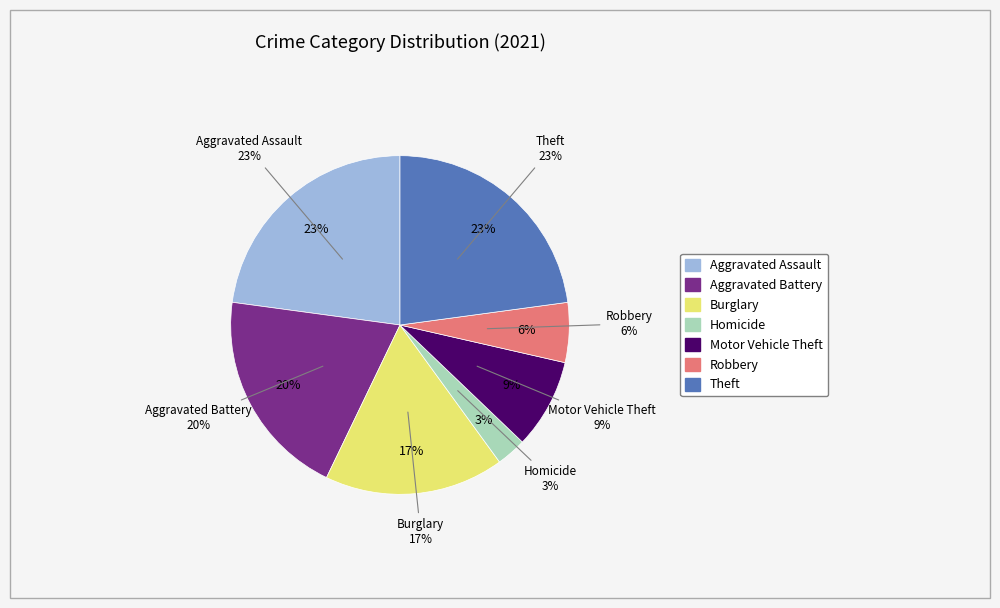

Is it true that Burglary is 7% of the pie?

False